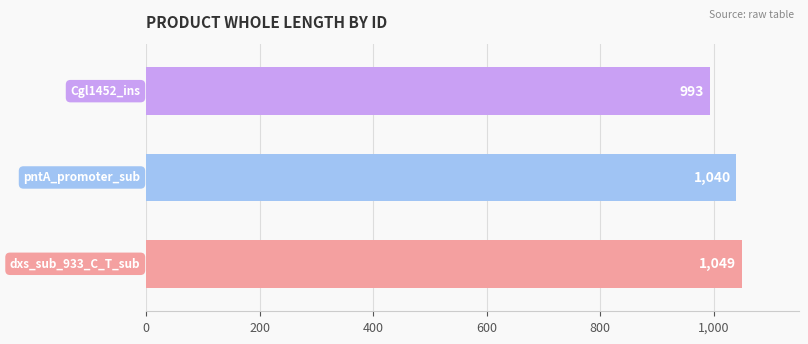

What is the sum of all values?

3082